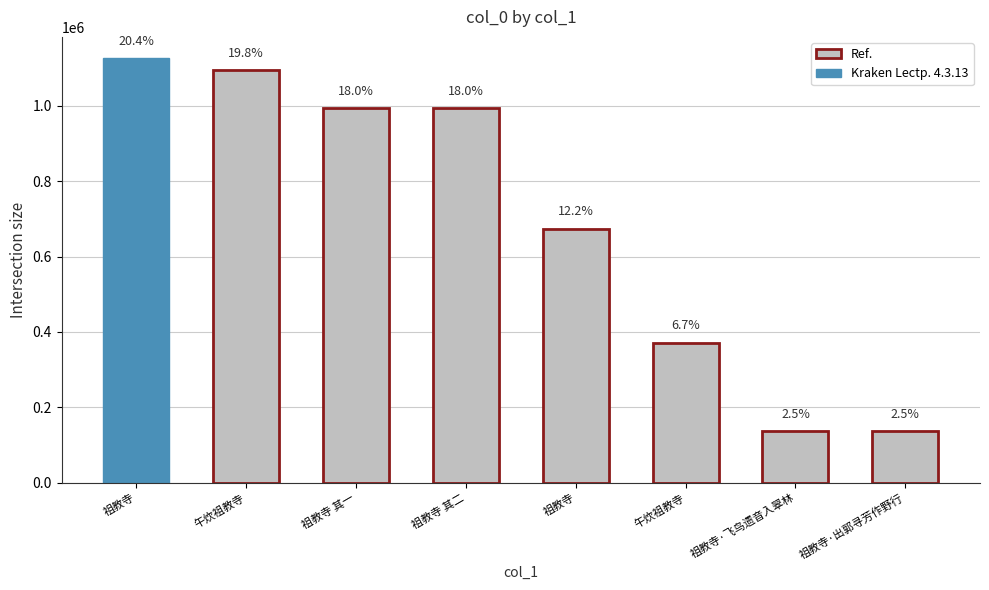

At which category does the chart reach its minimum across all series?

祖教寺·出郭寻芳作野行